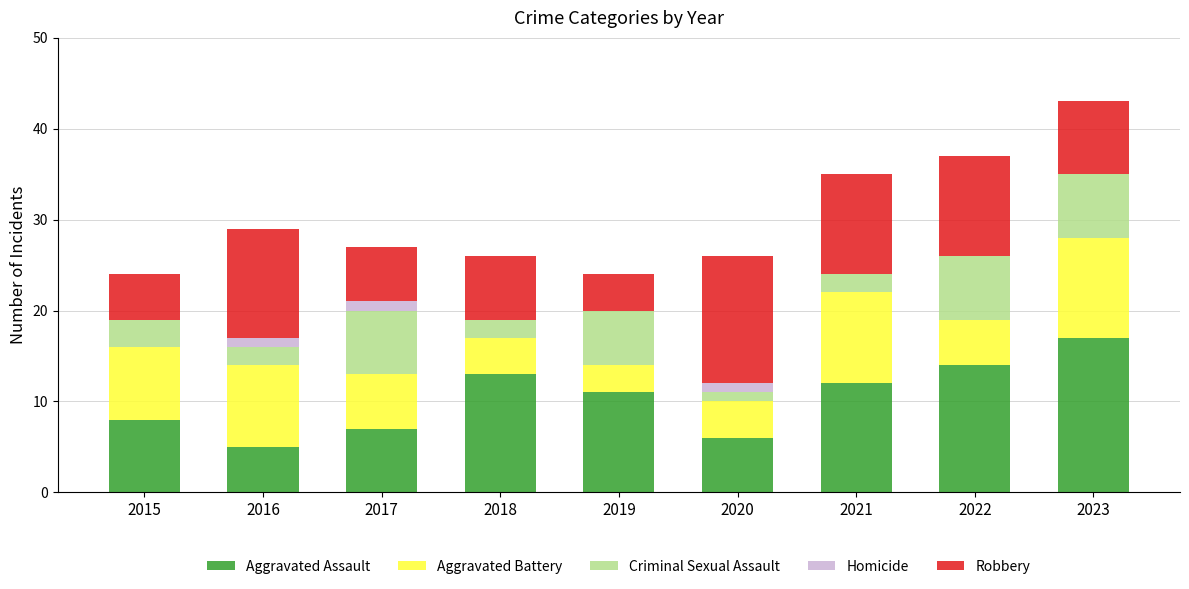

What are all the series names shown in the legend?

Aggravated Assault, Aggravated Battery, Criminal Sexual Assault, Homicide, Robbery